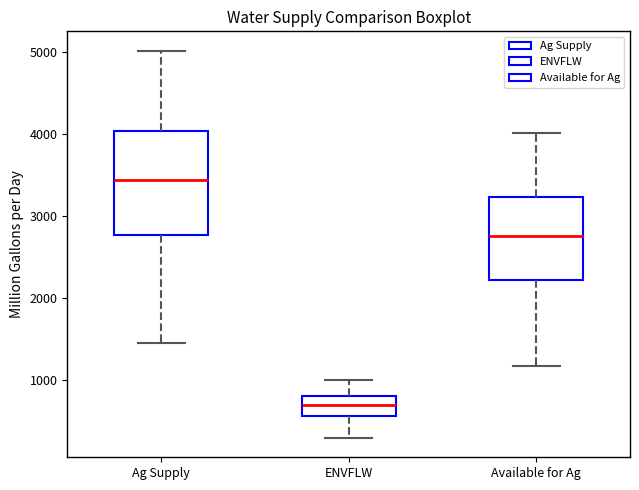

Reading left to right, read every box against the y-axis: the position of its median line, the range the box covers, and the ends of its whiskers. The values are not printed on the chart, so give them approximately, as read against the axis.

Ag Supply: median 3400, box 2800 to 4000, whiskers 1500 to 5000
ENVFLW: median 700, box 600 to 800, whiskers 300 to 1000
Available for Ag: median 2800, box 2200 to 3200, whiskers 1200 to 4000